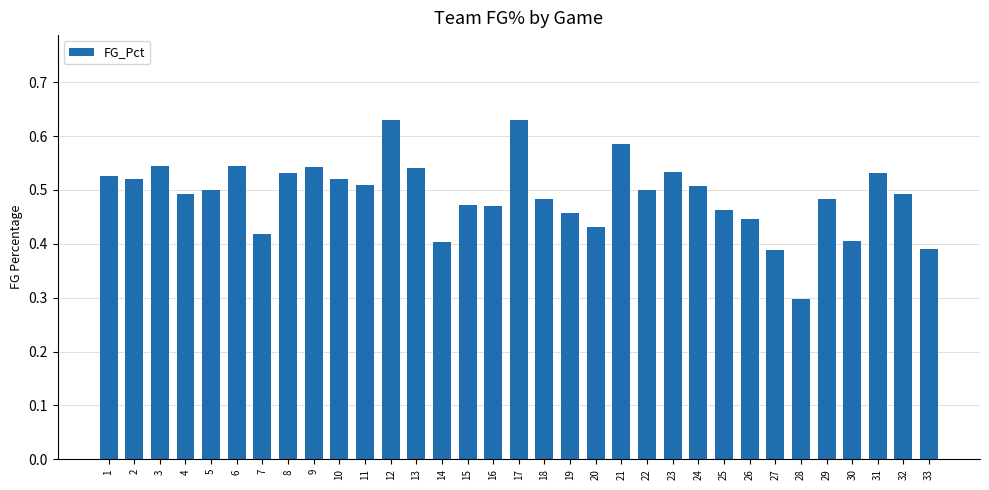

How many categories are shown in the chart?

33